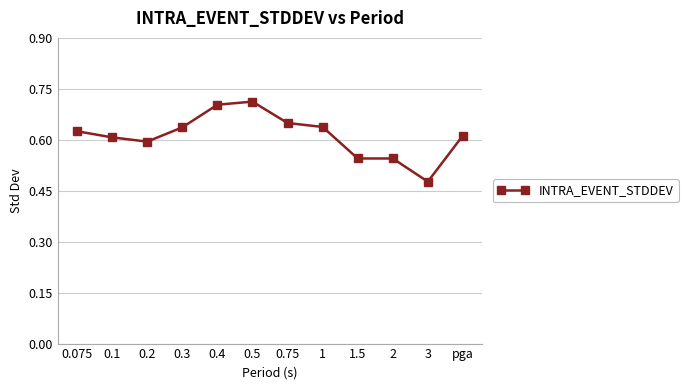

True or false: the data shows 0.1 at 3.

False